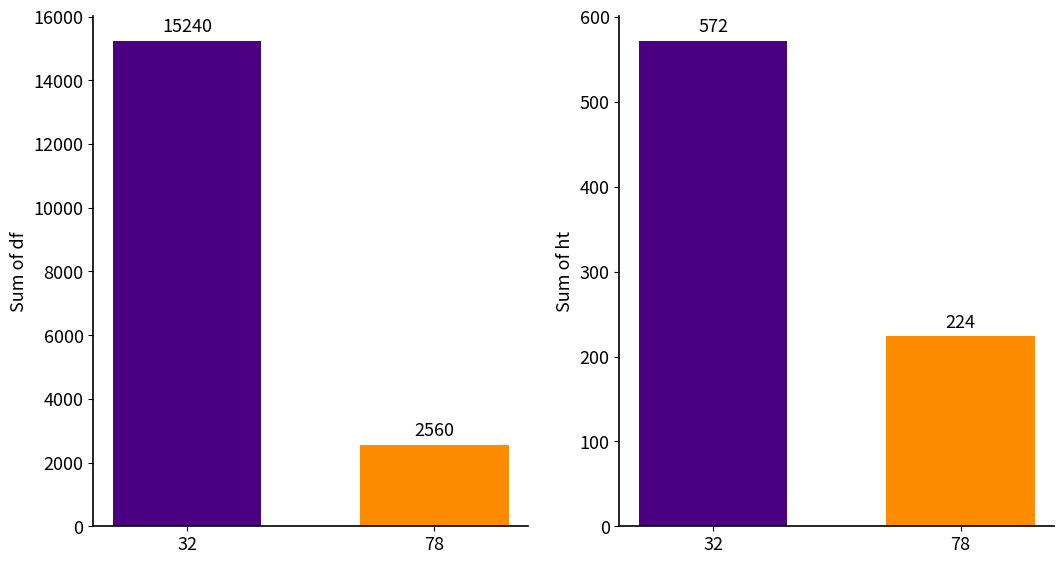

What is the value of the df bar at the 1st from the left?

15240